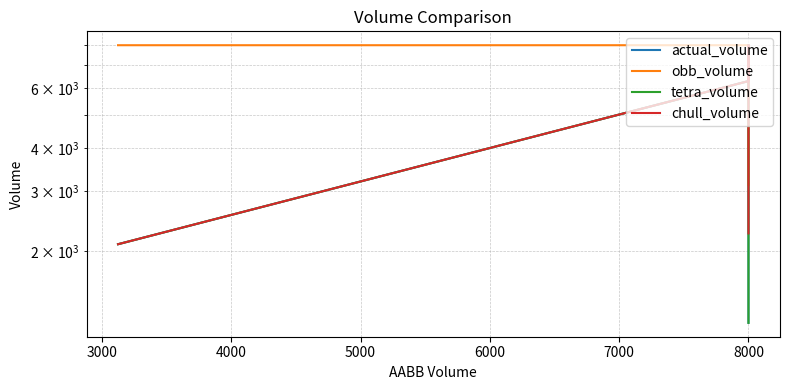

How many data points does each series have?

4